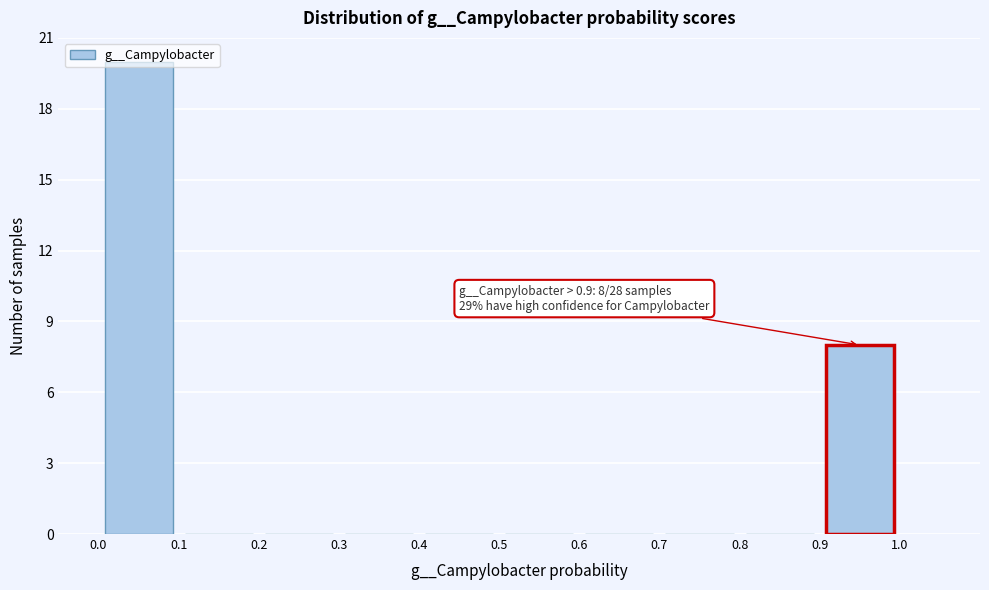

Which range on the x-axis has the tallest bar?

0.0 to 0.1